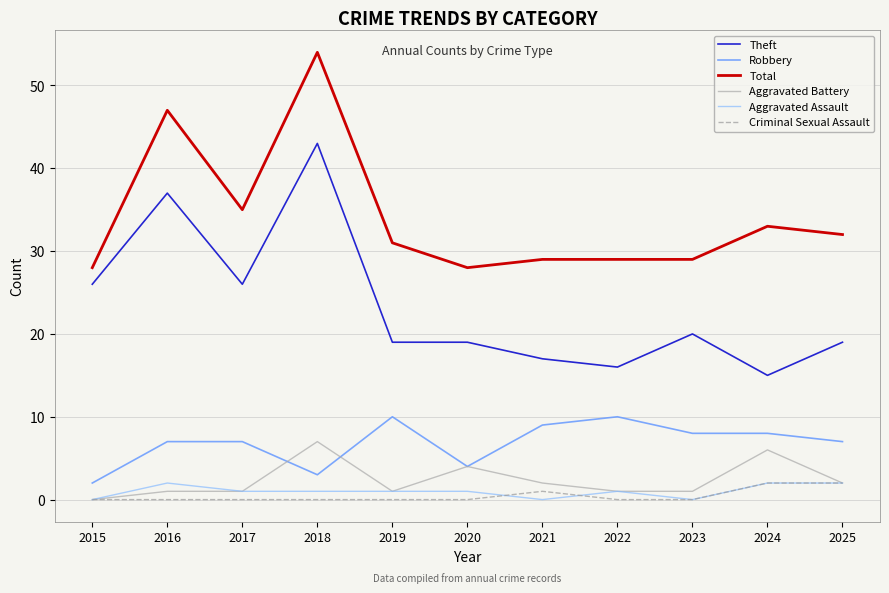

The Aggravated Battery series shows 4 at 2020. True or false?

True